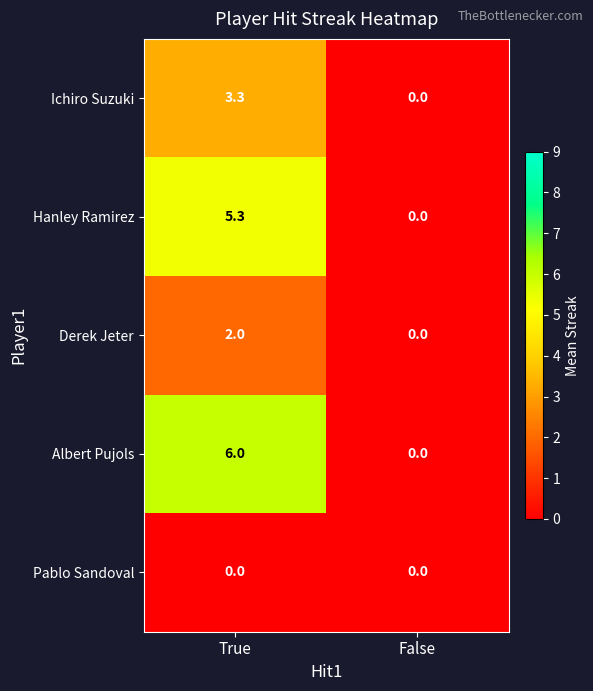

Is it true that Hanley Ramirez equals 3.4 at False?

False